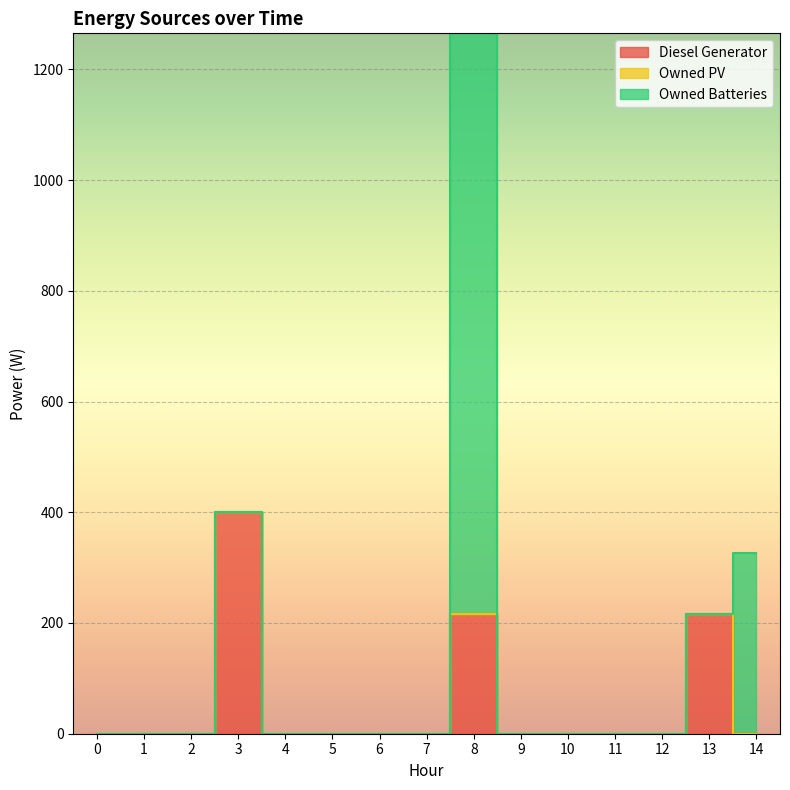

List the labels in order of Owned Batteries value, smallest first.

0, 1, 2, 3, 4, 5, 6, 7, 9, 10, 11, 12, 13, 14, 8